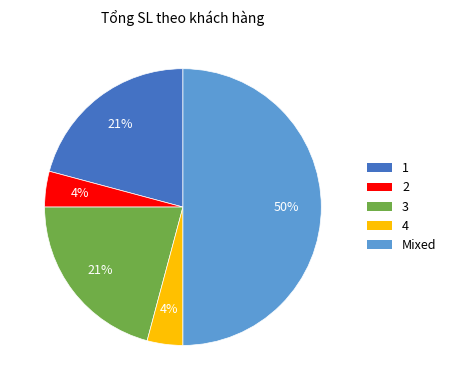

To the nearest percent, what is the difference between the largest and smallest slice percentages?

46%